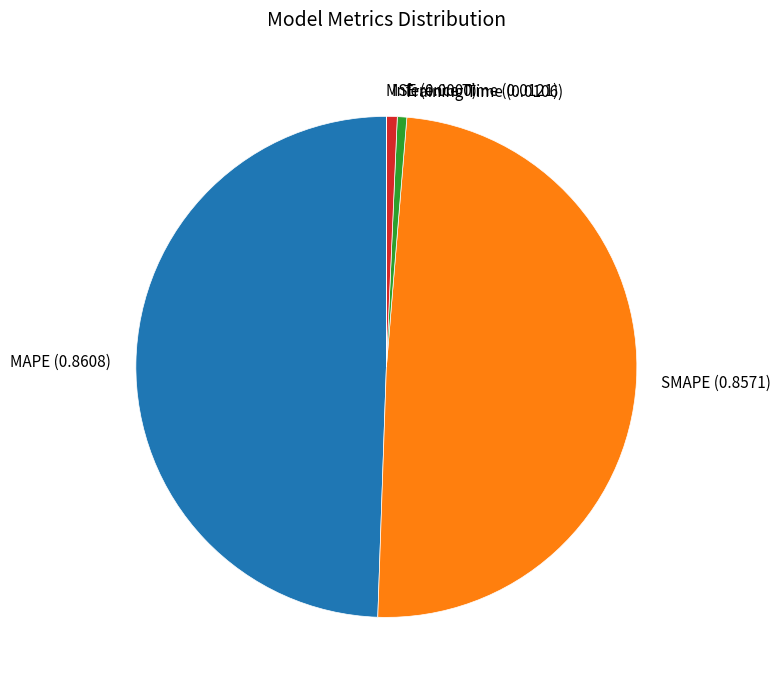

Between Training Time (0.0106) and MAPE (0.8608), which is larger?

MAPE (0.8608)